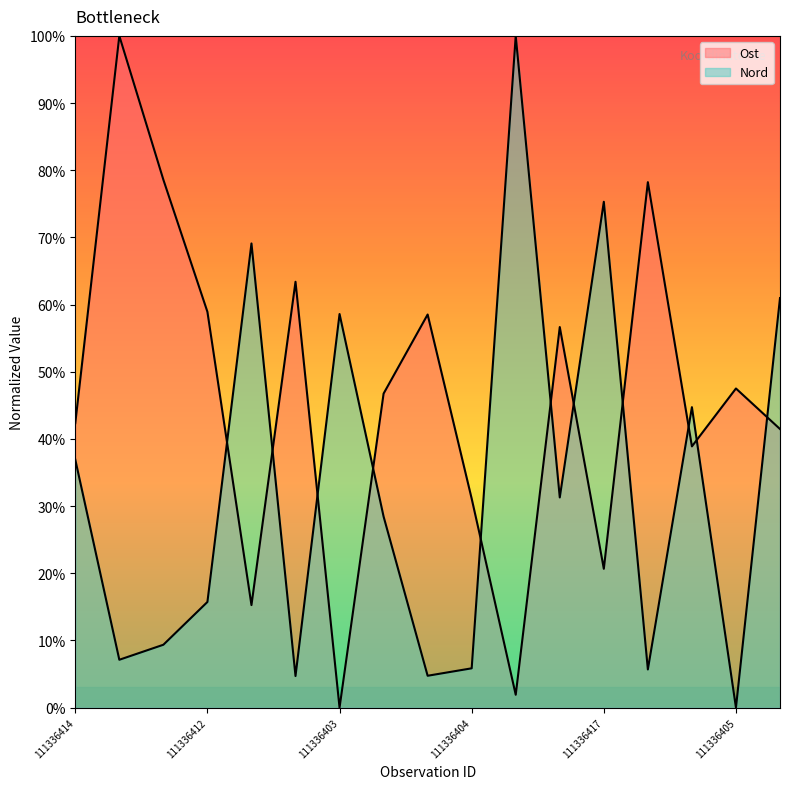

What are all the series names shown in the legend?

Ost, Nord